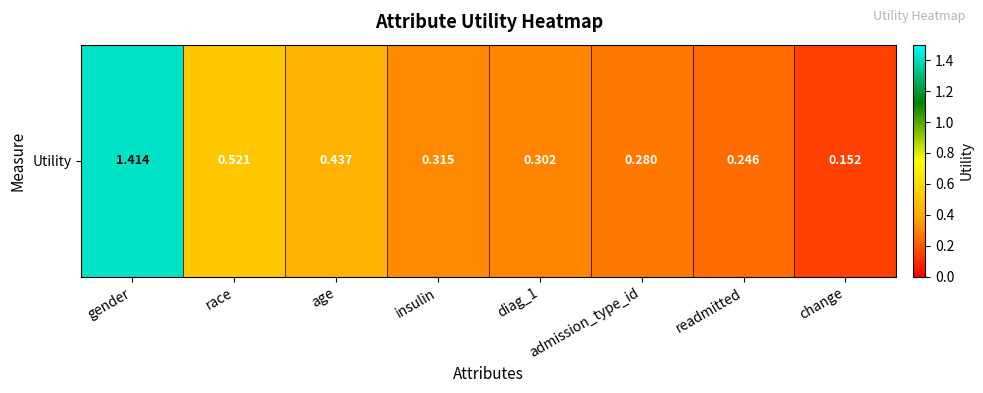

What is the sum of the values at admission_type_id and change?

0.4